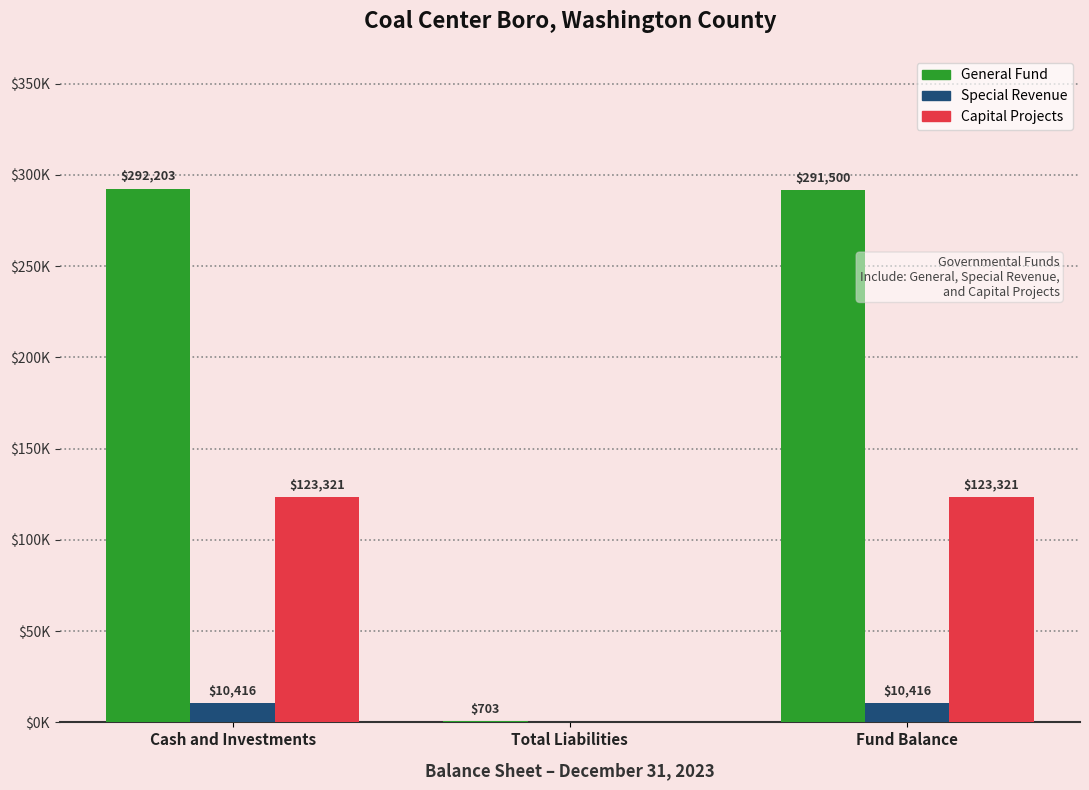

The value of Capital Projects at Total Liabilities is 66706. True or false?

False